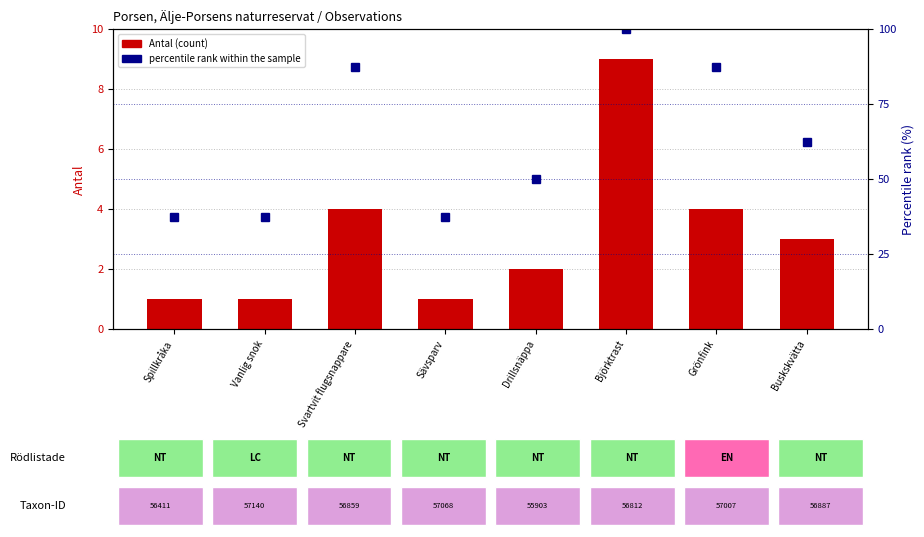

What position from the right is Svartvit flugsnappare?

6